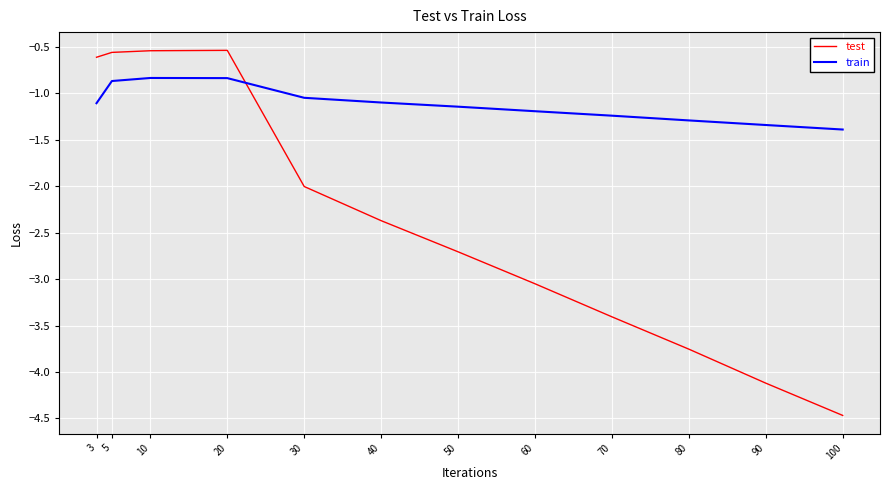

Which series changed the most between 3 and 40?

test